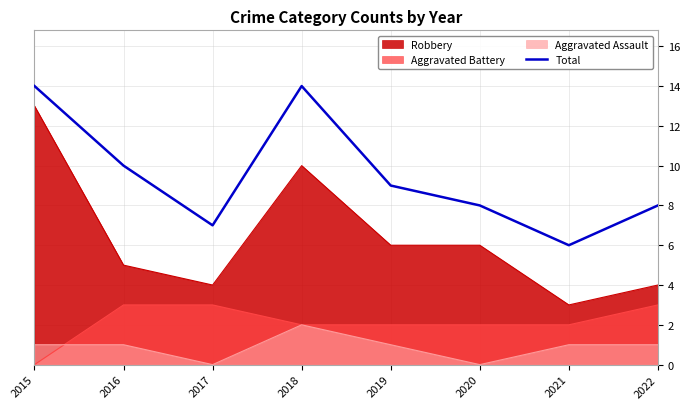

Approximately how many times larger is the value at 2019 compared to 2020?

1.1